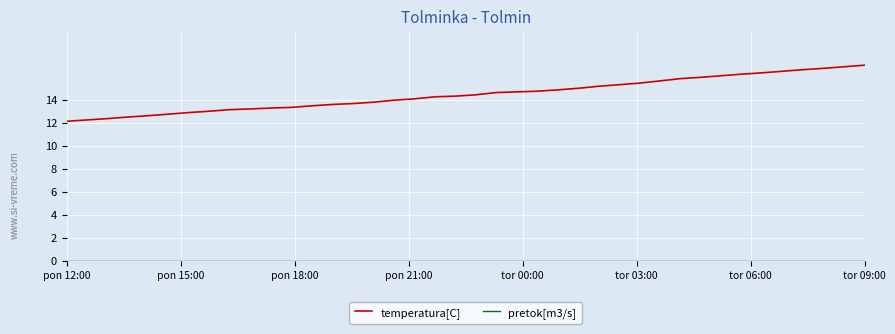

Which series has the largest range (max minus min)?

temperatura[C]